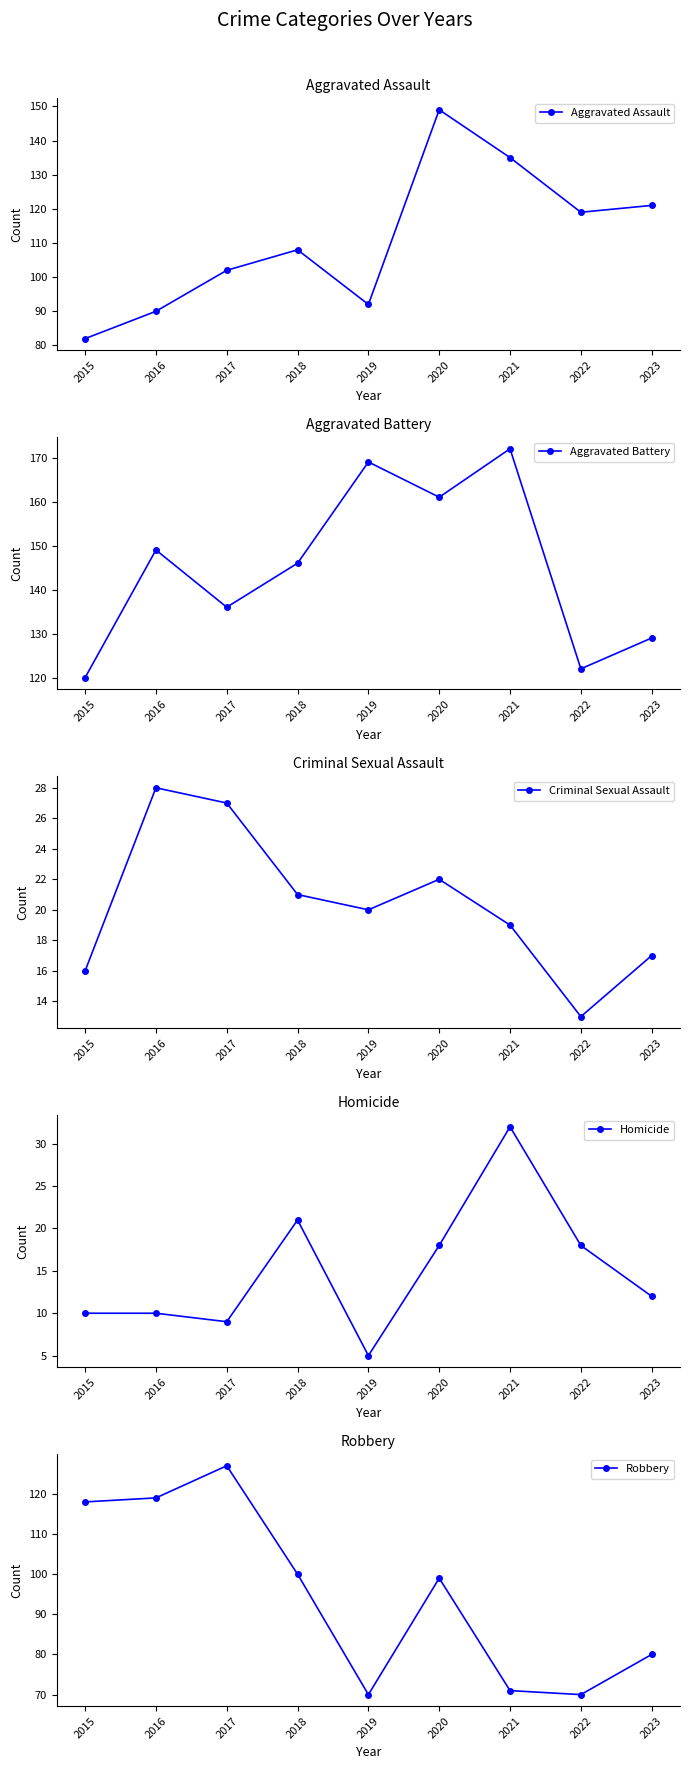

What is the total value across all series at 2021?

429